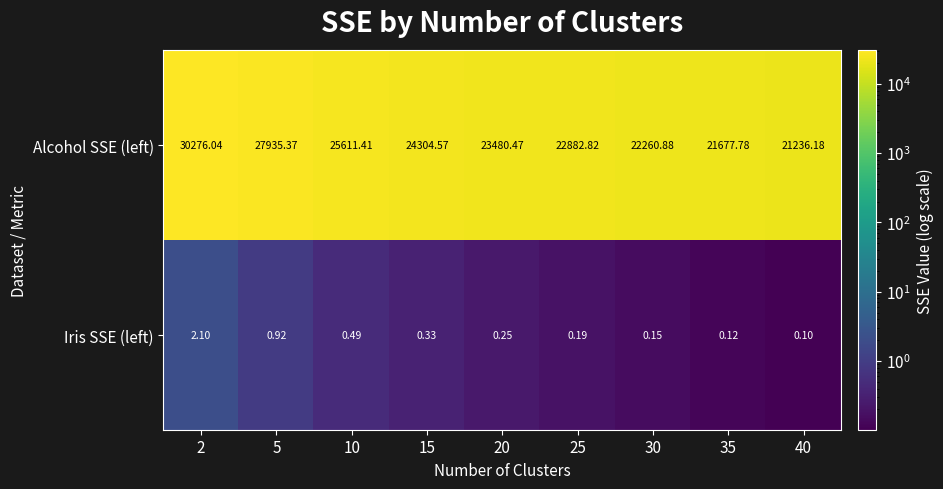

Which series has the largest total across all categories?

Alcohol SSE (left)